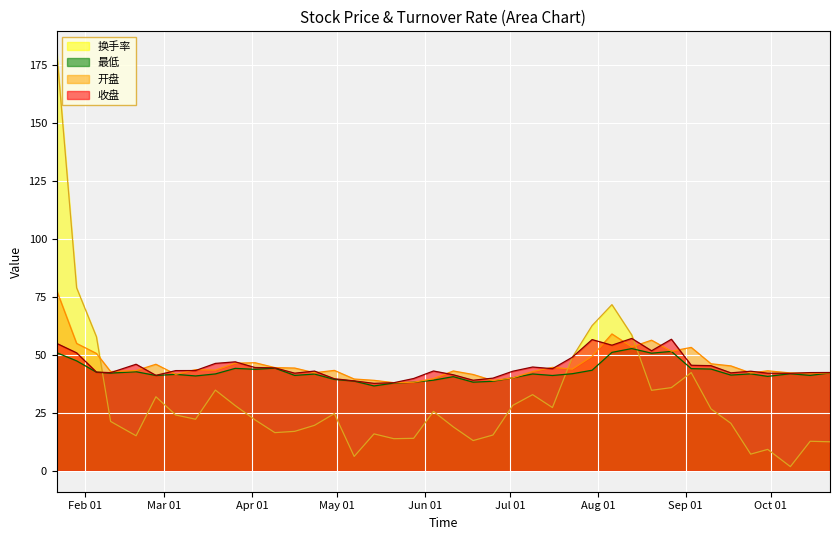

Reading left to right, what are all the values shown in this chart?

收盘: 54.9	50.8	42.5	42.3	45.9	41.1	43.2	43.2	46.3	46.9	44.5	44.4	42.0	43.0	39.6	38.7	37.7	37.9	39.8	43.0	41.4	39.0	39.9	42.9	44.7	44.0	48.9	56.5	54.1	57.0	51.7	56.7	45.5	45.3	42.2	42.9	42.0	42.0	42.3	42.3
开盘: 77.5	54.9	50.5	42.8	43.2	45.9	41.5	43.5	43.4	46.4	46.5	44.5	44.3	42.2	43.2	39.5	39.0	38.0	38.1	39.7	43.0	41.5	38.9	40.0	42.8	44.5	43.8	49.3	59.0	53.4	56.3	51.5	53.1	46.1	45.2	42.1	43.1	42.2	42.0	42.2
最低: 50.9	47.4	42.5	42.1	42.7	41.0	41.5	40.9	41.7	44.1	43.7	44.2	41.1	41.7	39.4	38.6	36.5	37.8	38.1	39.0	40.5	38.2	38.6	40.0	41.7	41.0	41.8	43.3	51.0	52.6	50.7	51.4	44.0	43.8	41.2	41.8	40.7	41.8	41.1	42.1
换手率: 180.3	78.8	57.7	21.3	15.1	31.9	24.0	22.2	34.8	28.1	21.9	16.4	17.0	19.6	24.6	6.2	15.9	13.8	14.0	25.6	18.9	13.0	15.4	28.2	32.8	27.2	48.9	62.5	71.6	58.5	34.7	35.8	42.3	26.6	20.4	7.2	9.2	1.8	12.7	12.5